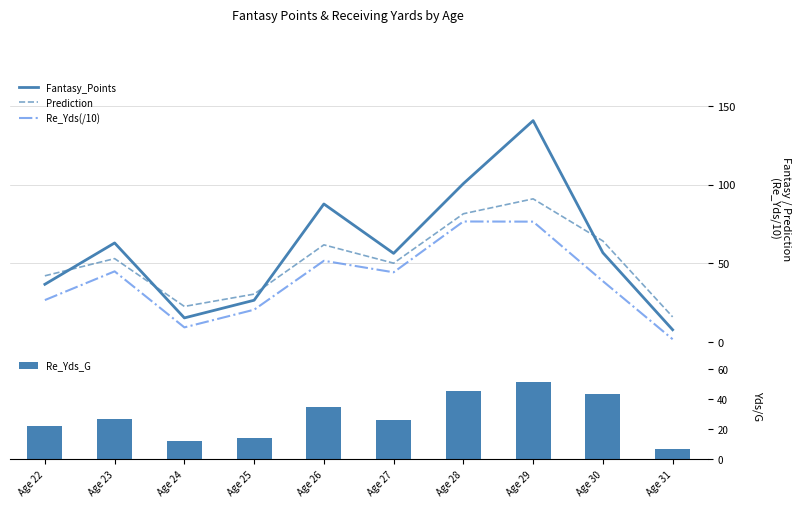

At which category is the sum across all series the highest?

Age 29